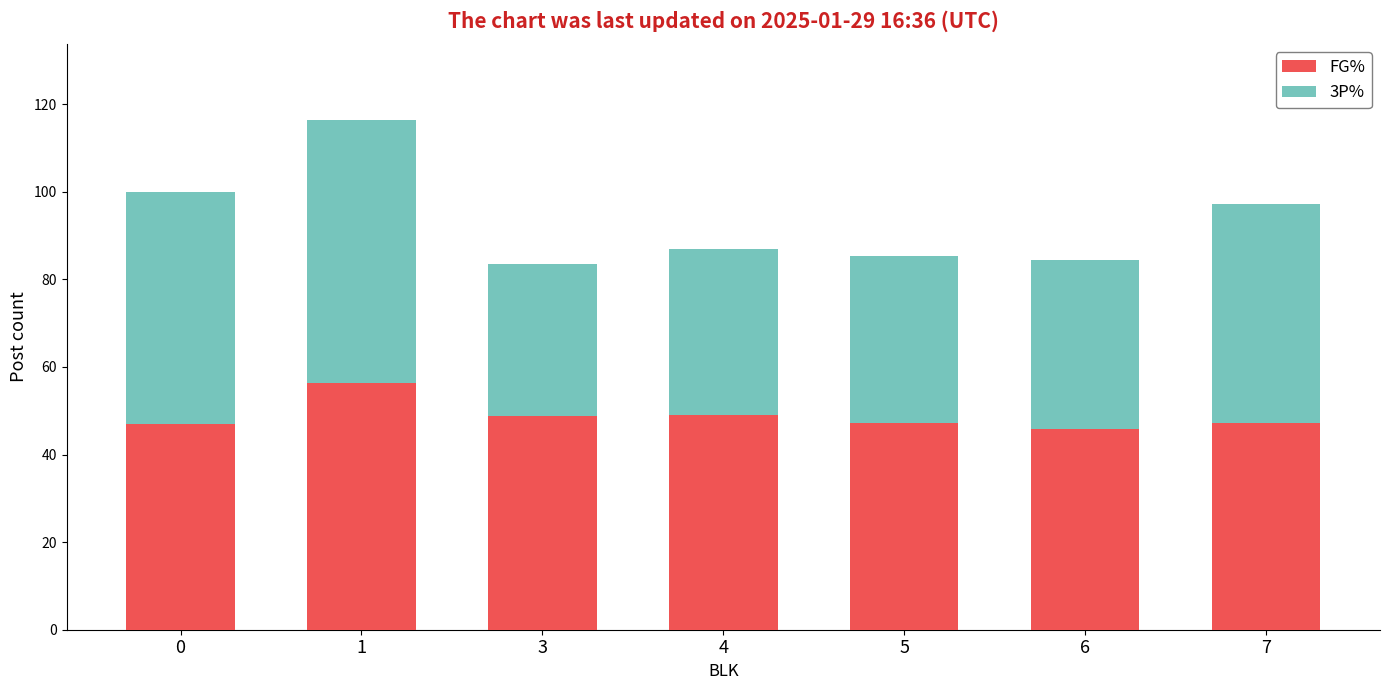

Does the chart contain any negative values?

No